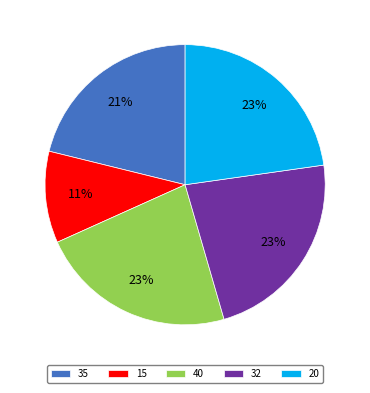

Which category has the smallest portion of the pie?

15